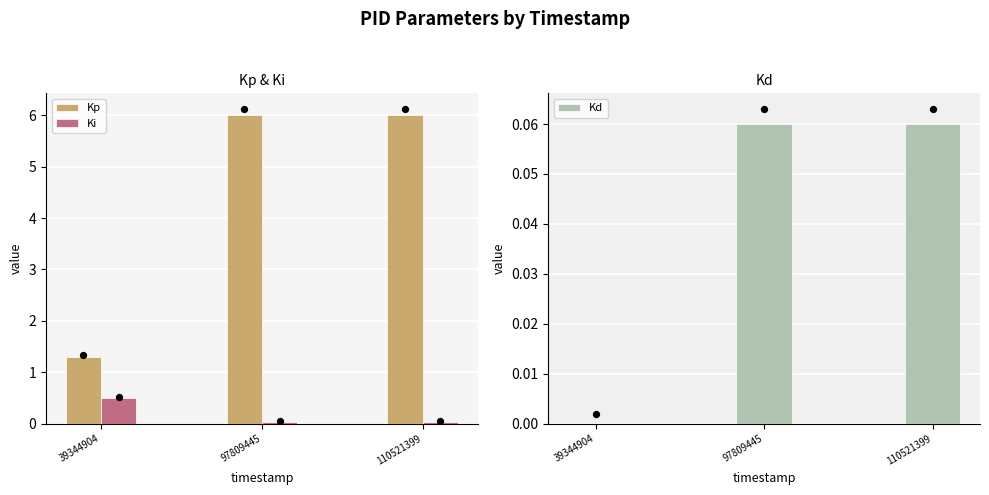

Which series contains the lowest Y value?

Kd